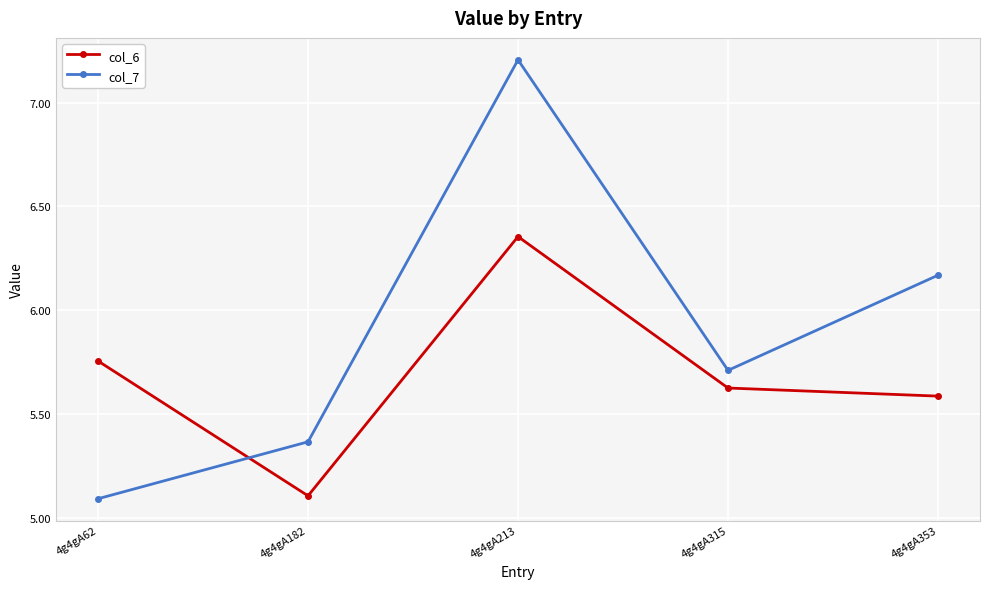

In col_7, how many points are higher than both neighbors (excluding endpoints)?

1